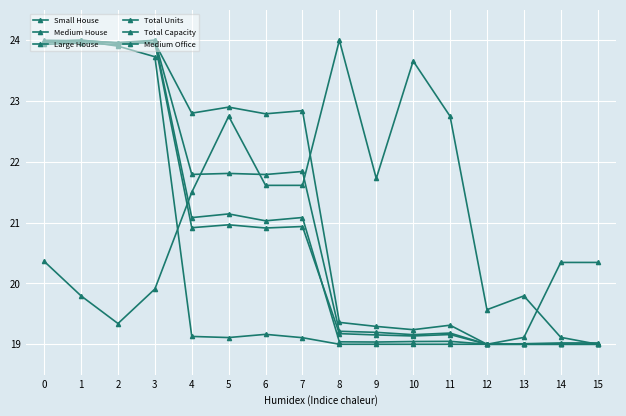

The Small House series shows 41.6 at 0. True or false?

False